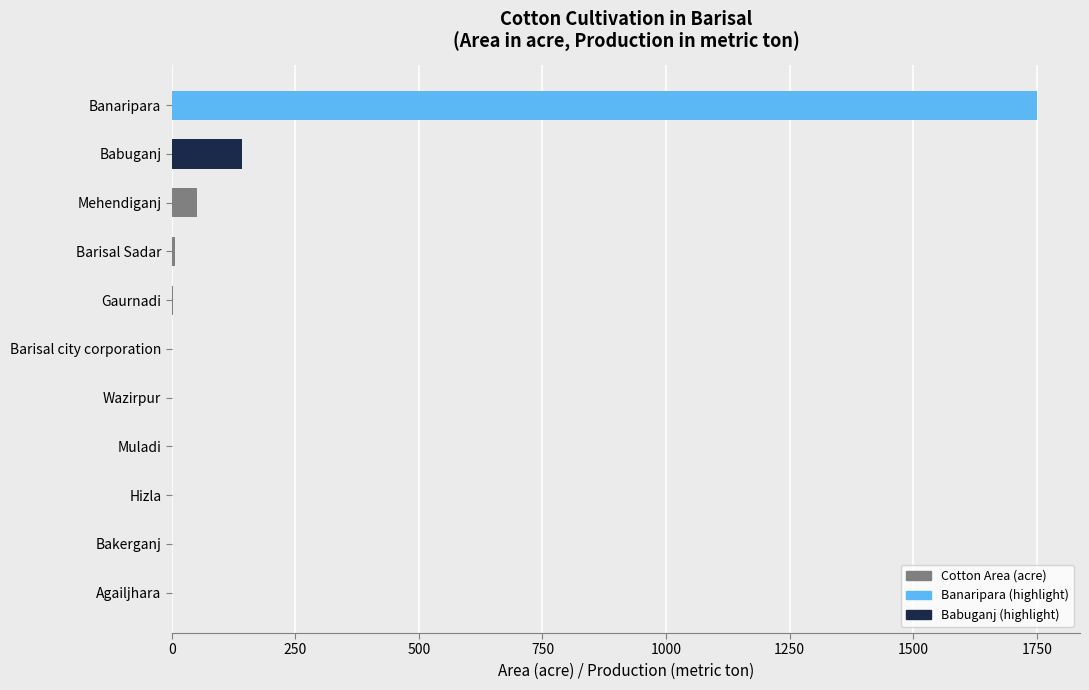

How many distinct data groups are displayed?

1